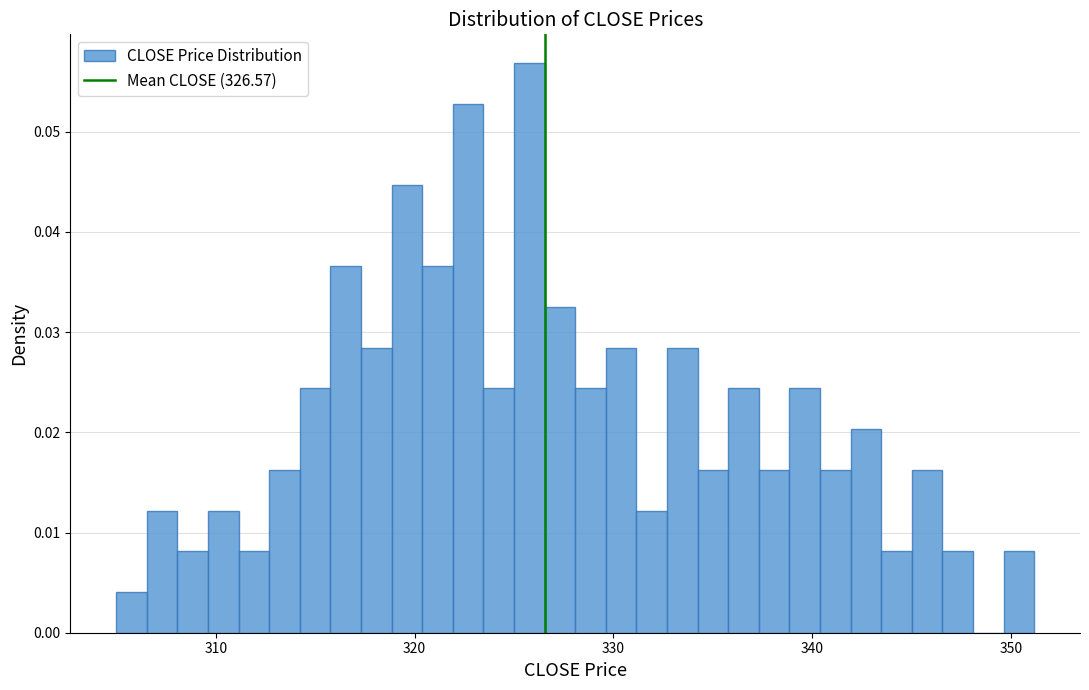

Read against the x-axis, roughly where is the centre of the tallest bar?

326